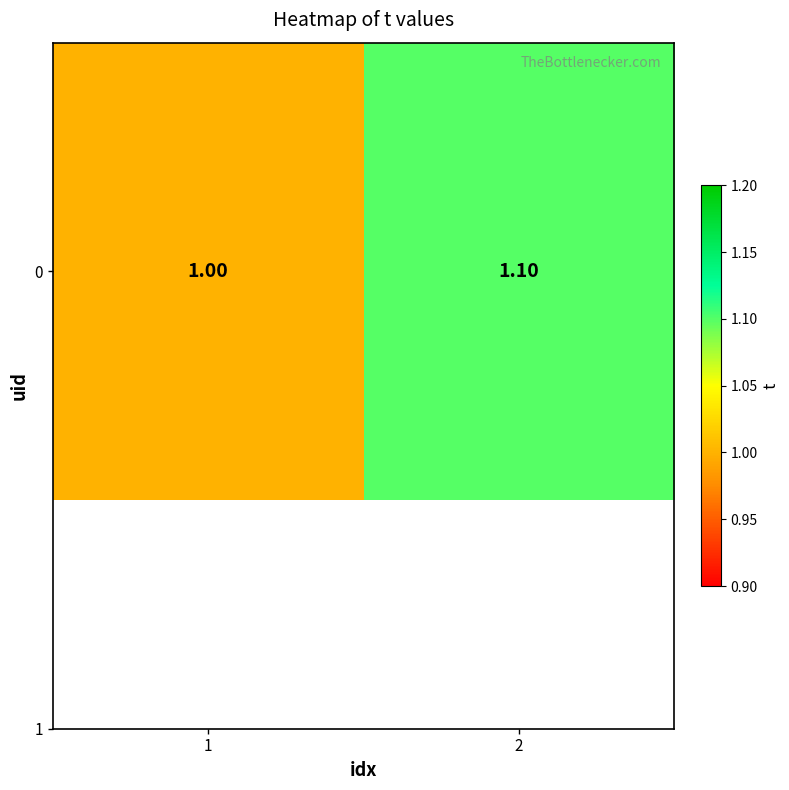

Reading left to right, list all the values displayed in this chart.

1=1.0	2=1.1